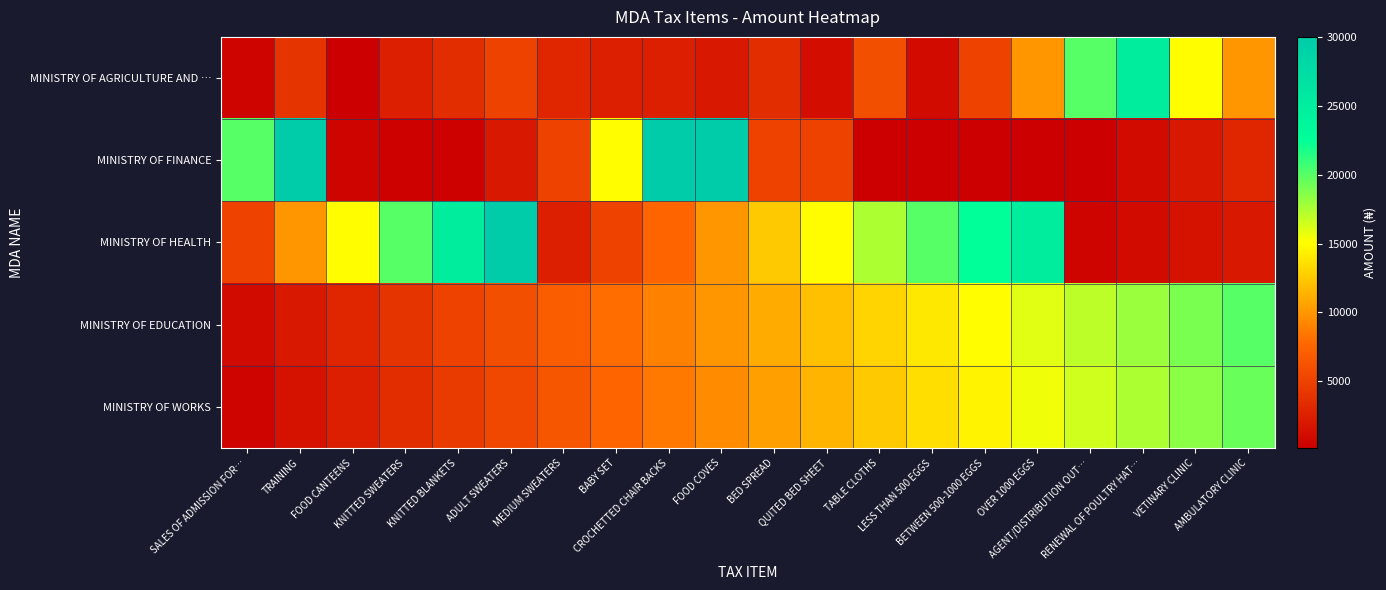

Which category has the lowest value across all series?

TABLE CLOTHS